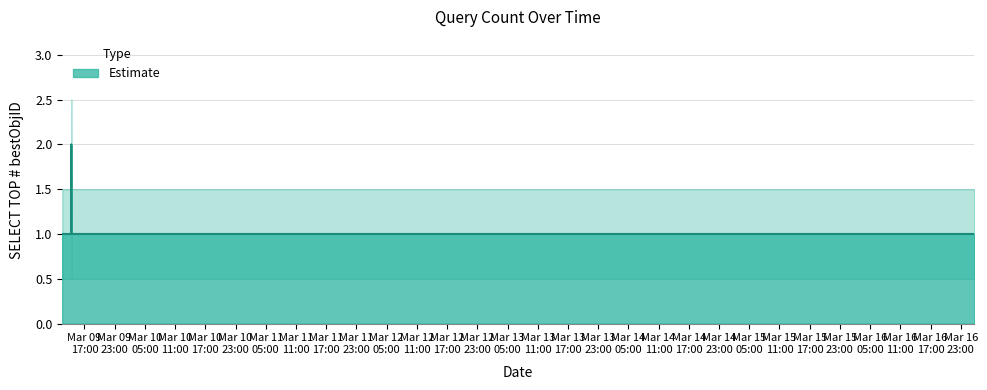

What is the difference between the maximum and minimum values?

1